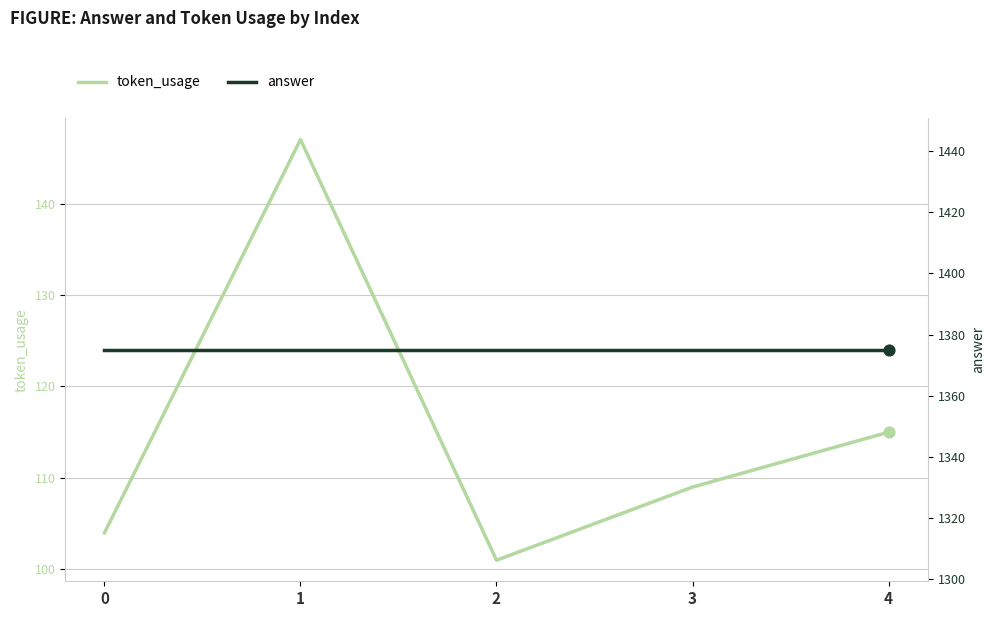

Which series reaches the minimum Y coordinate?

token_usage